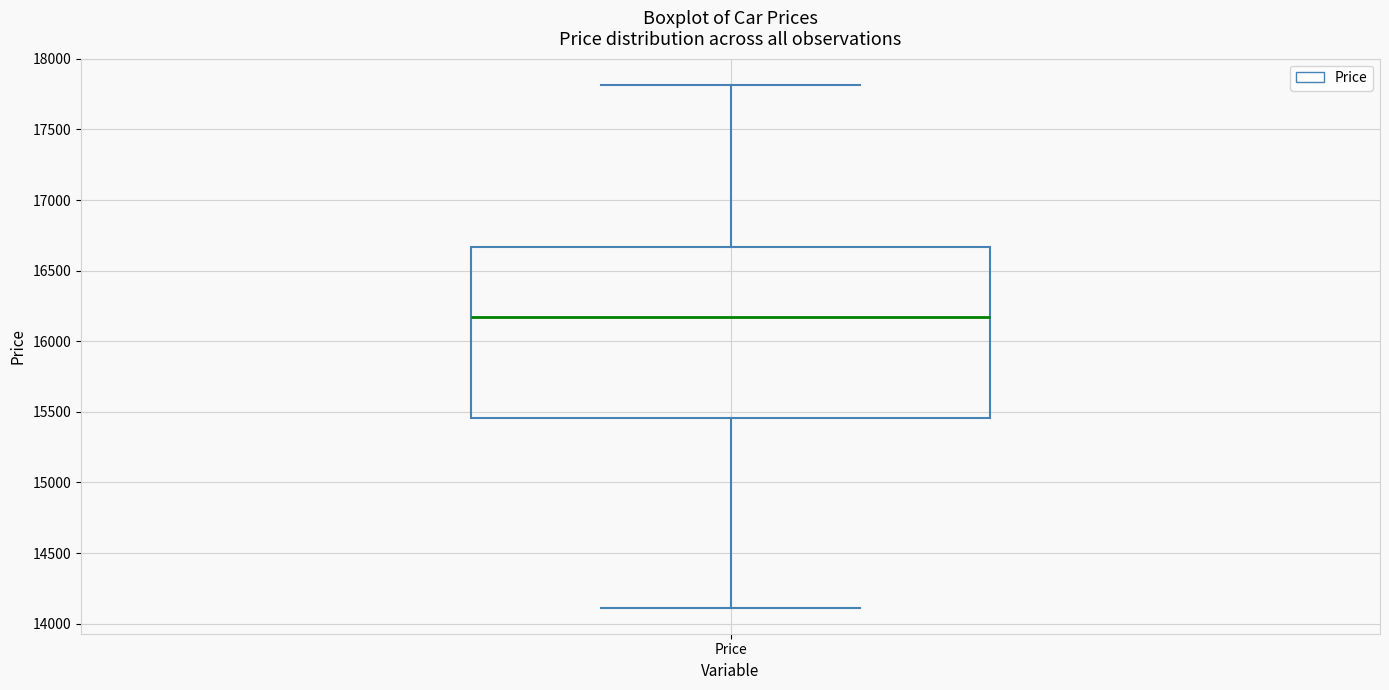

Read this box plot against the y-axis: the position of the median line, the range covered by the box, and the ends of both whiskers. The values are not printed on the chart, so give them approximately, as read against the axis.

median 16150, box 15450 to 16650, whiskers 14100 to 17800